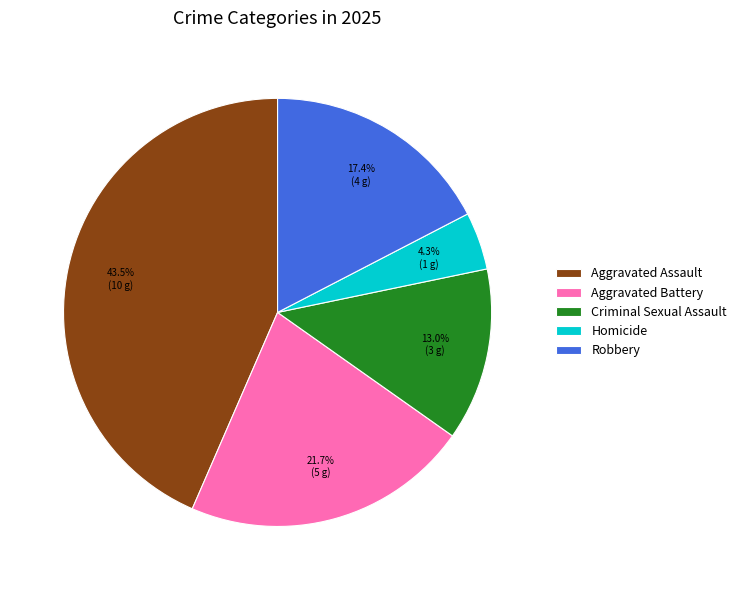

What percentage is the Criminal Sexual Assault slice, to the nearest percent?

13%